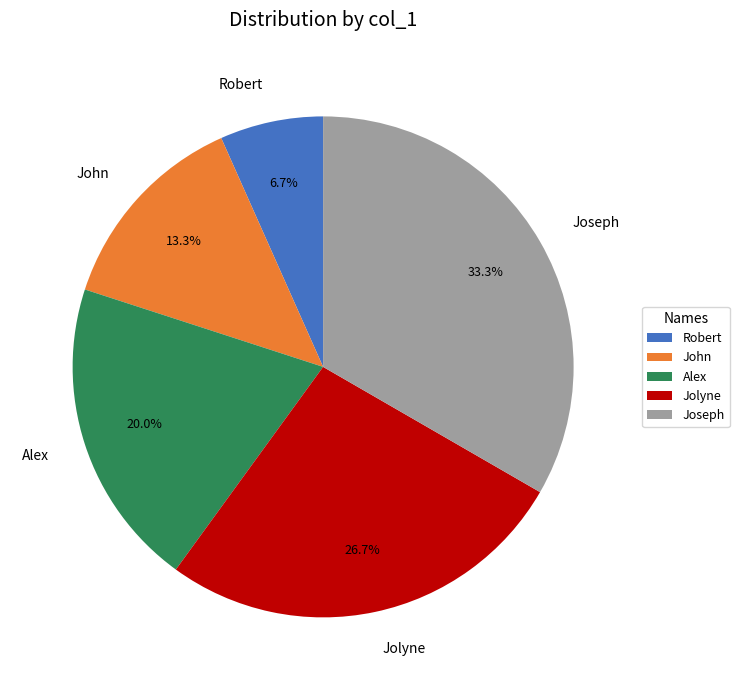

What portion of the pie excludes John?

86.7%